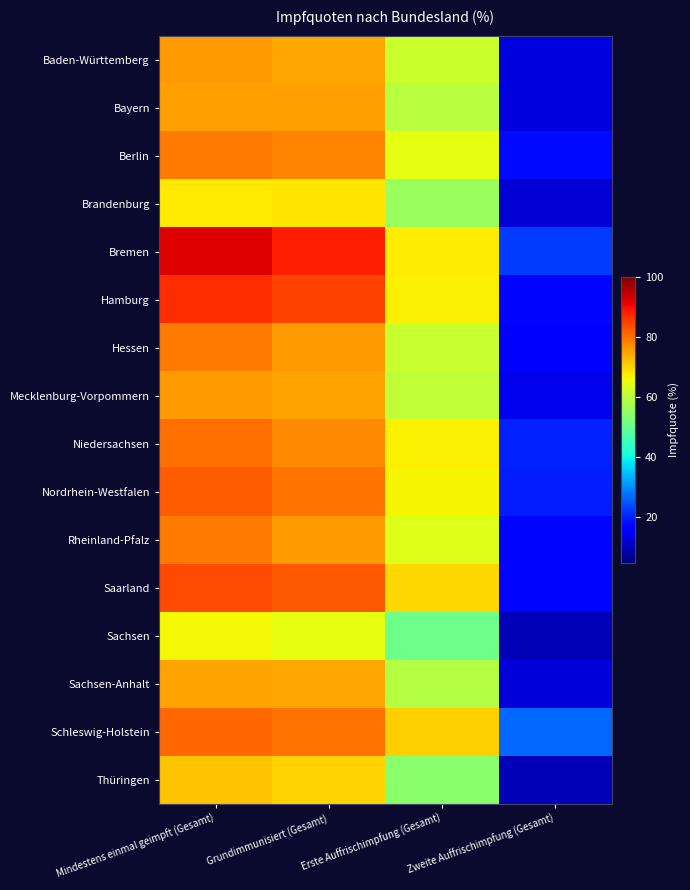

What is the maximum value shown in the chart?

92.0